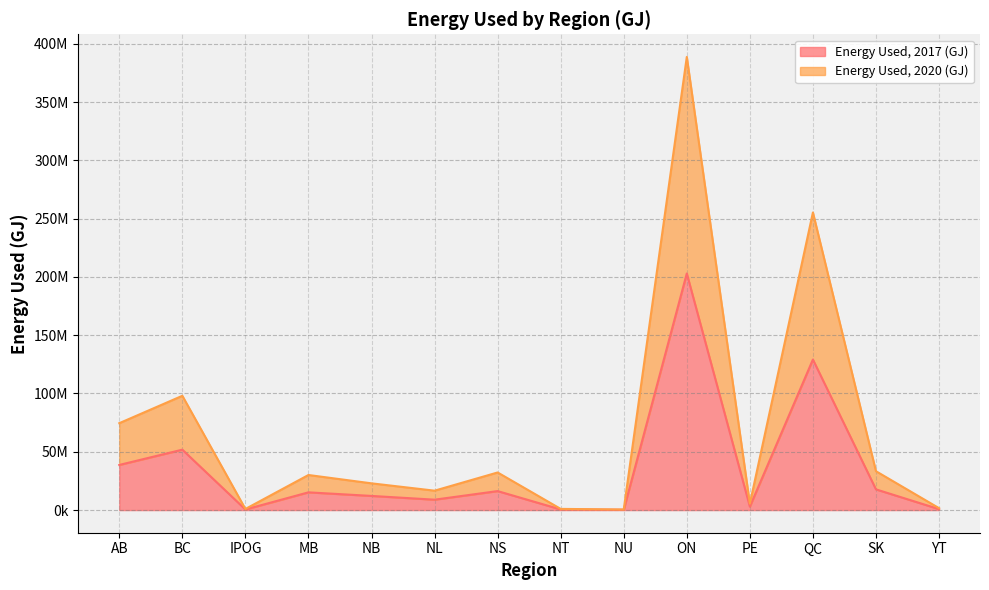

True or false: Energy Used, 2020 (GJ) and Energy Used, 2017 (GJ) intersect in this chart.

False